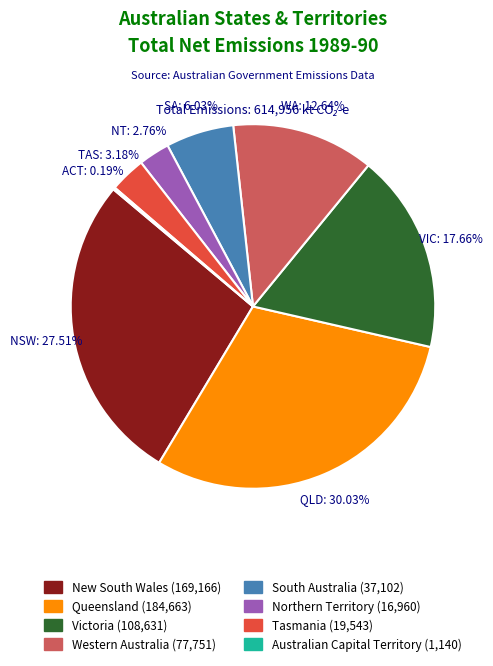

Which slice is the largest?

Queensland